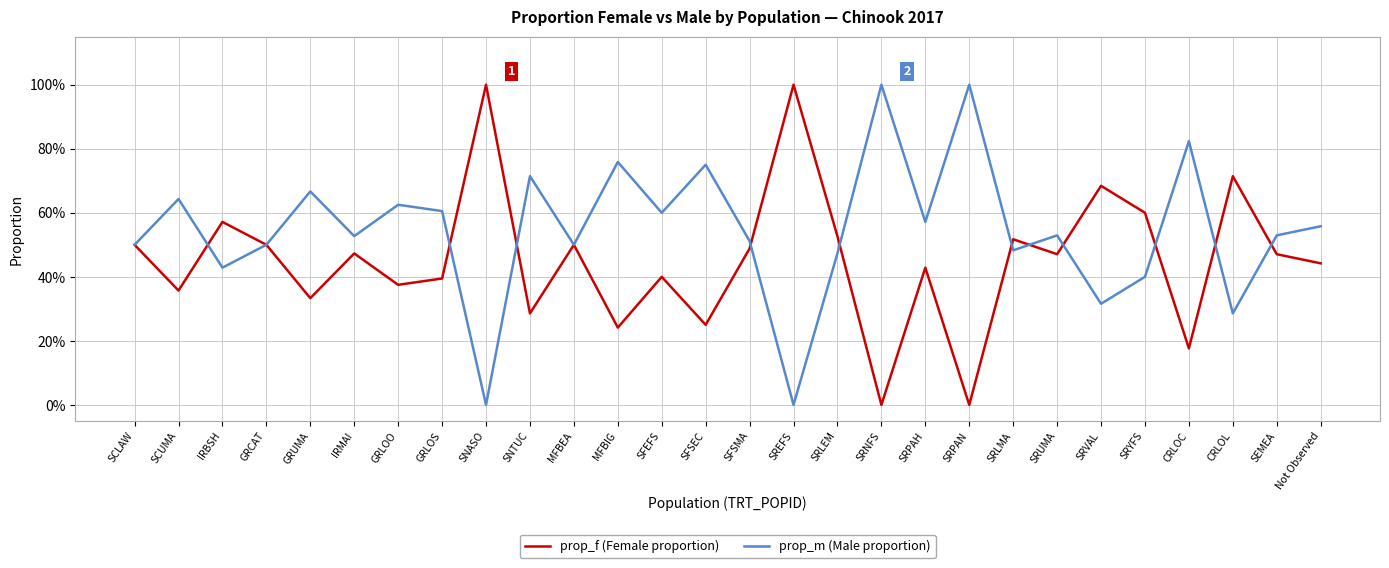

What is the sum of all prop_f (Female proportion) values?

12.7